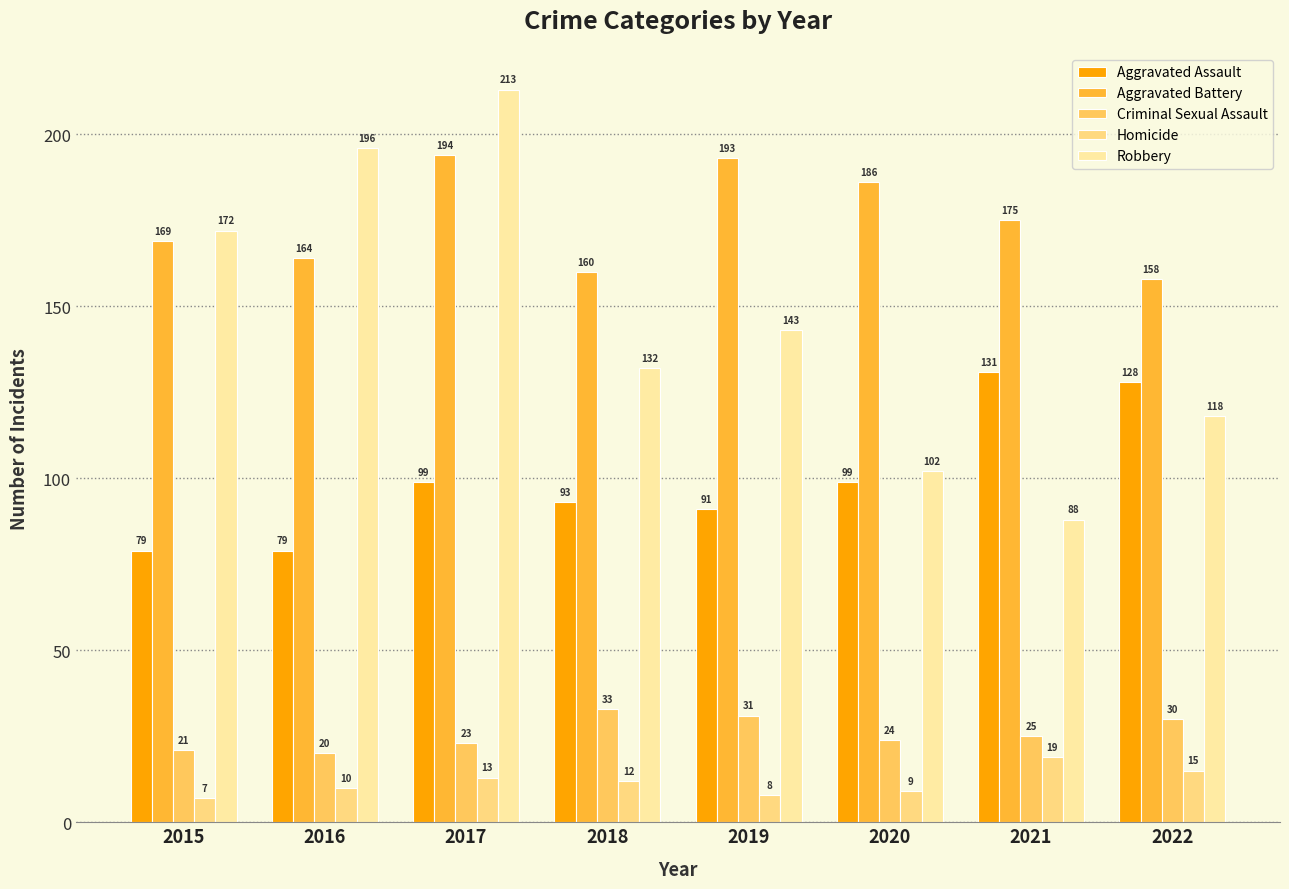

How many bars are there in each group?

5